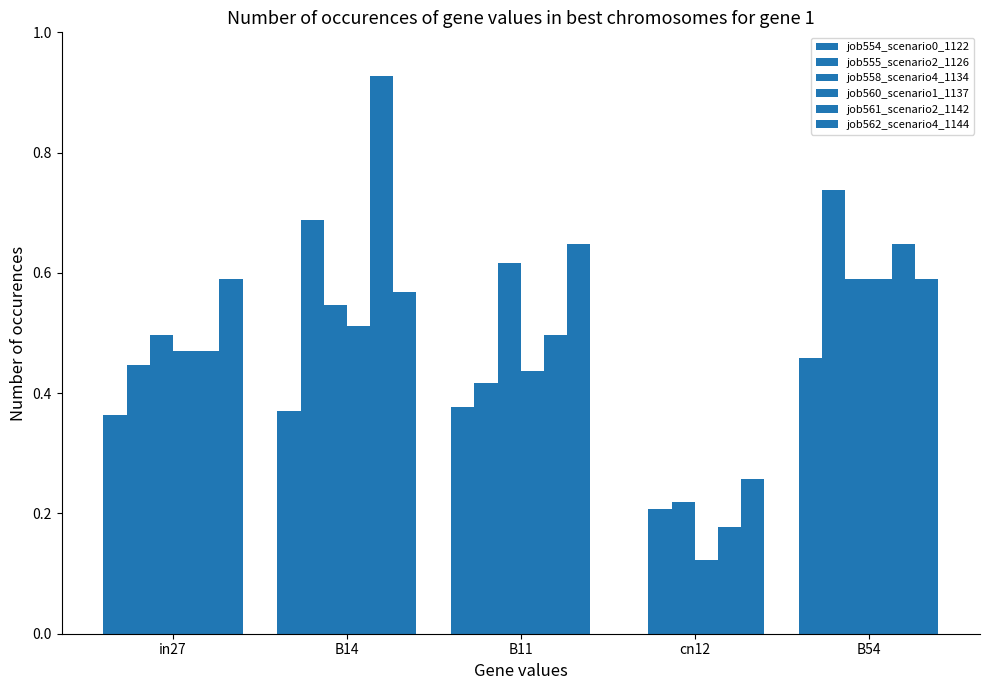

List the labels in order of job554_scenario0_1122 value, largest first.

B54, B11, B14, in27, cn12